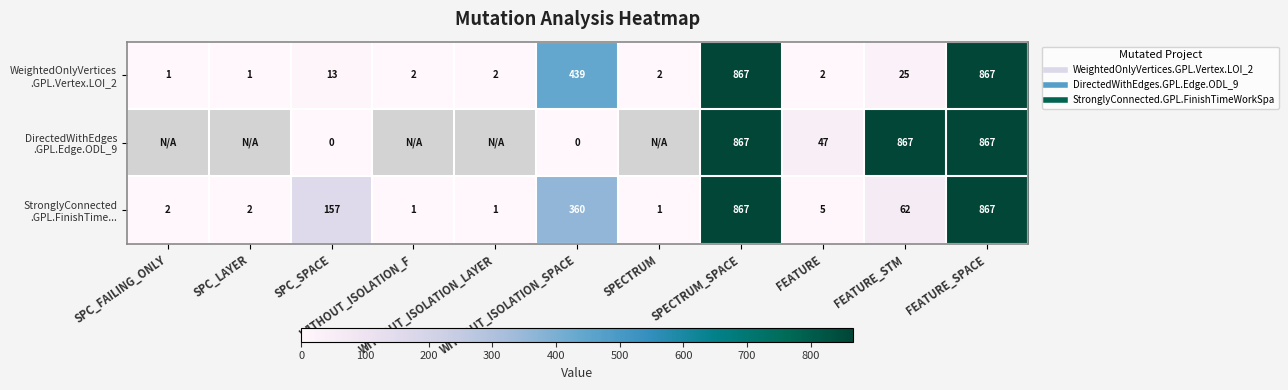

What is the maximum value shown in the chart?

867